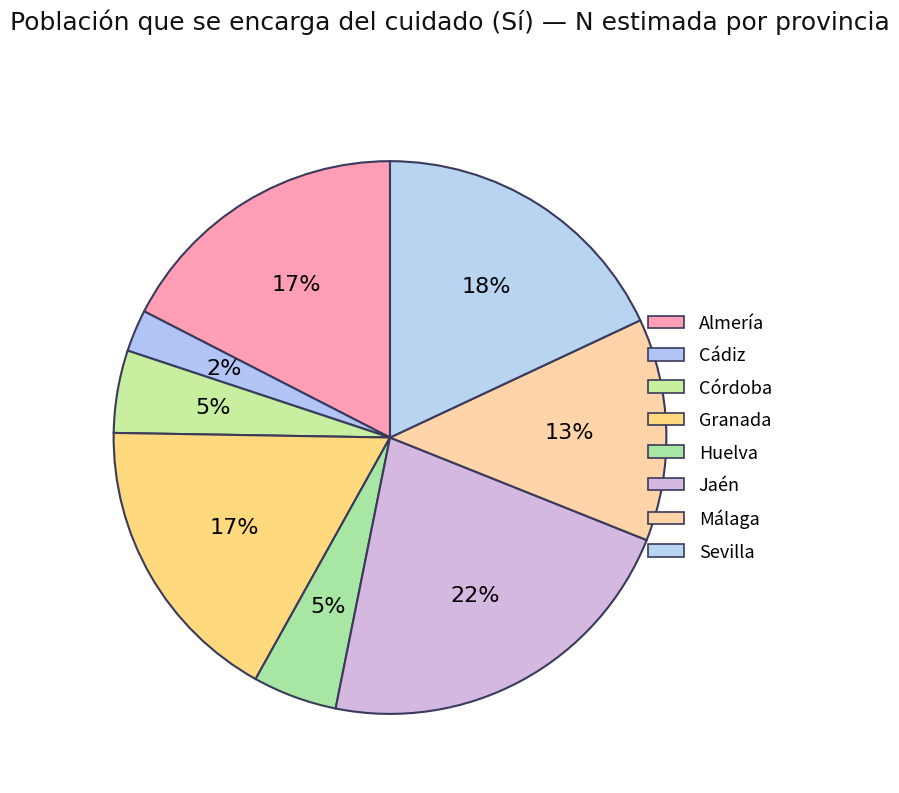

How many slices are in this pie chart?

8